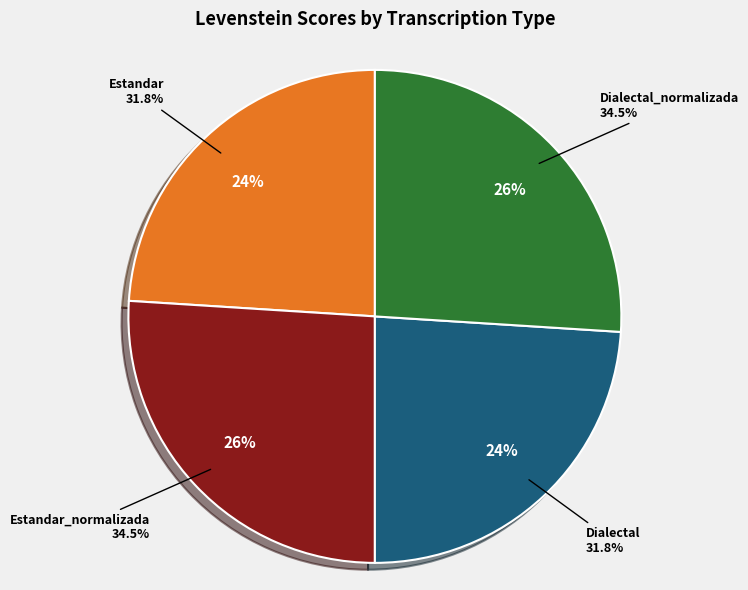

Does any single category account for the majority?

No